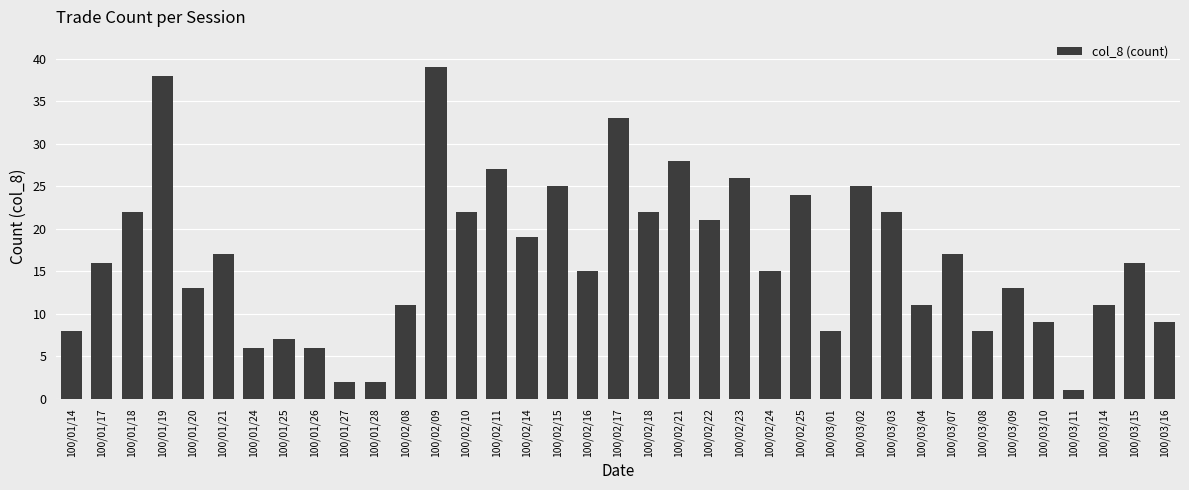

How many categories are shown in the chart?

37